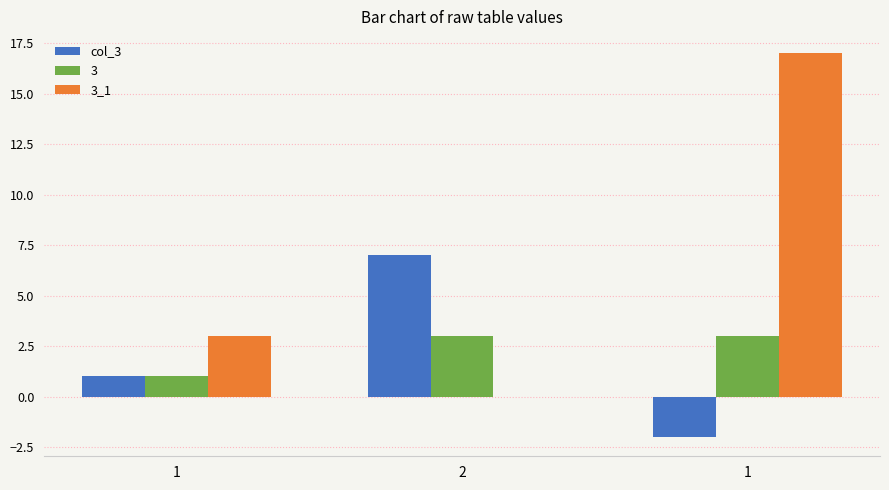

Does the chart contain stacked bars?

No